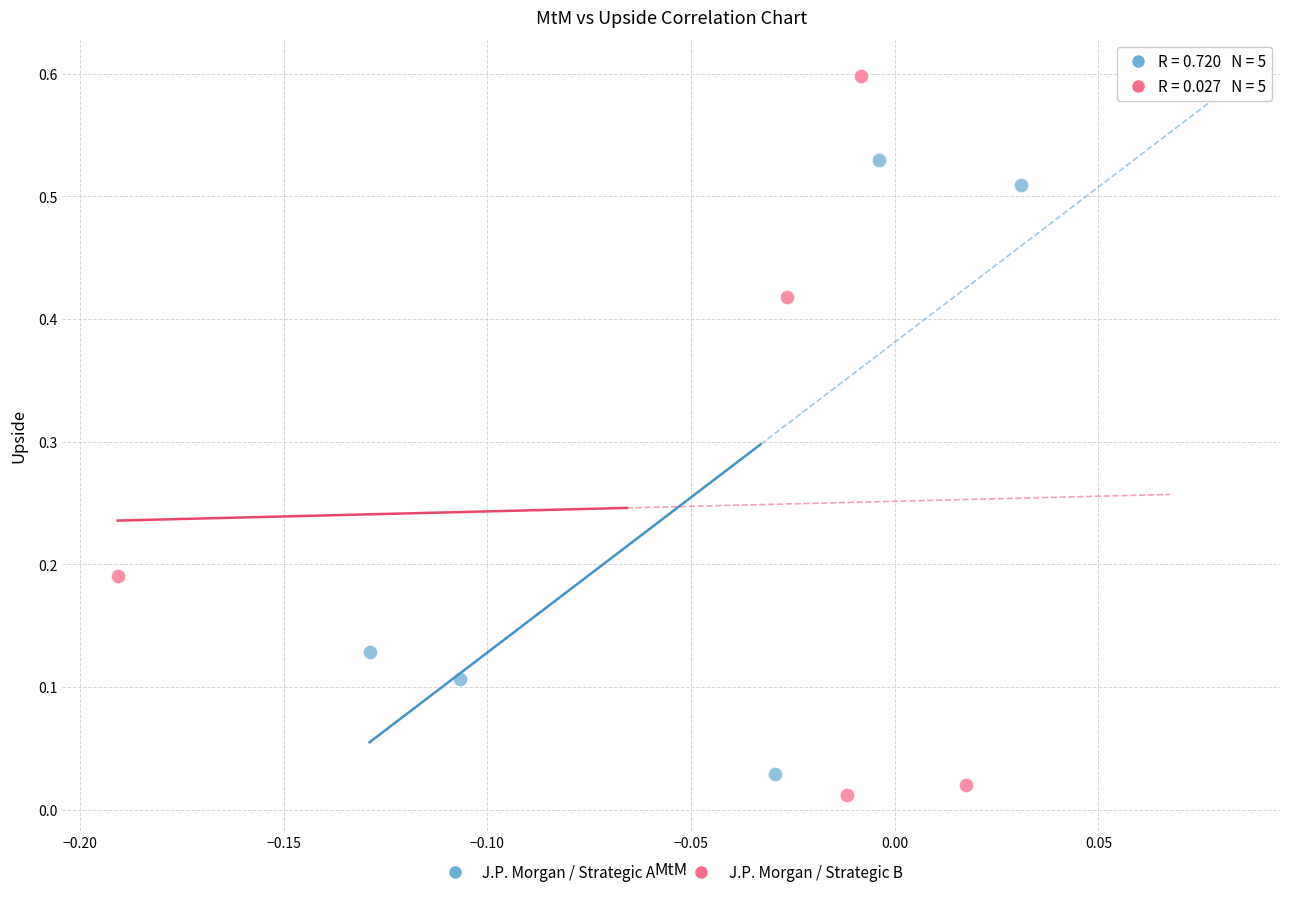

Which series has the largest Y range (max minus min)?

J.P. Morgan / Strategic B